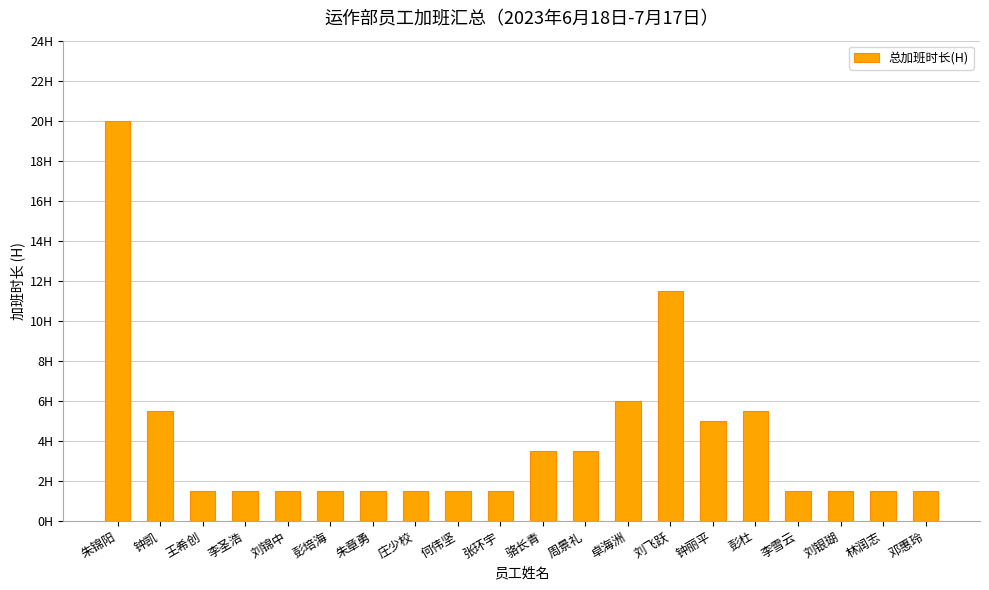

How many series are shown in this chart?

1